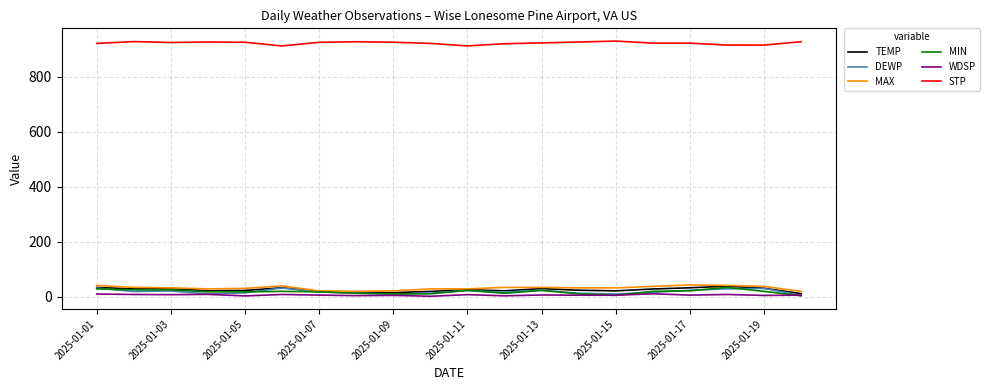

True or false: STP and TEMP cross at least once.

False